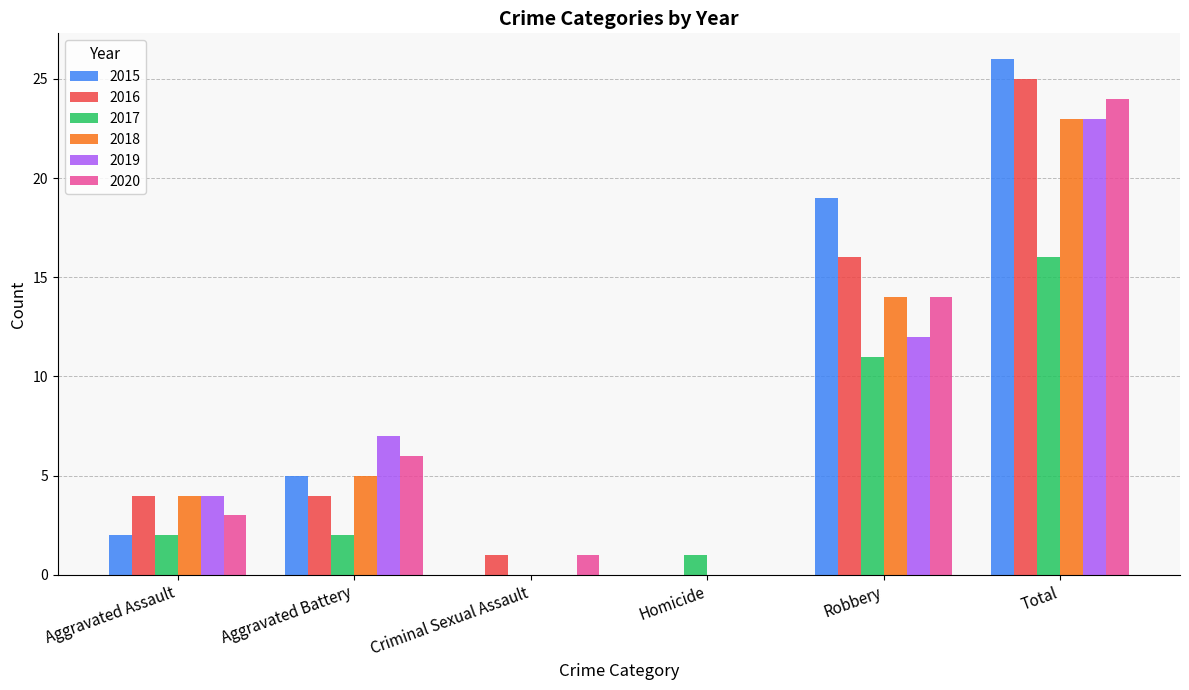

True or false: 2015 has a value of 26 at Total.

True